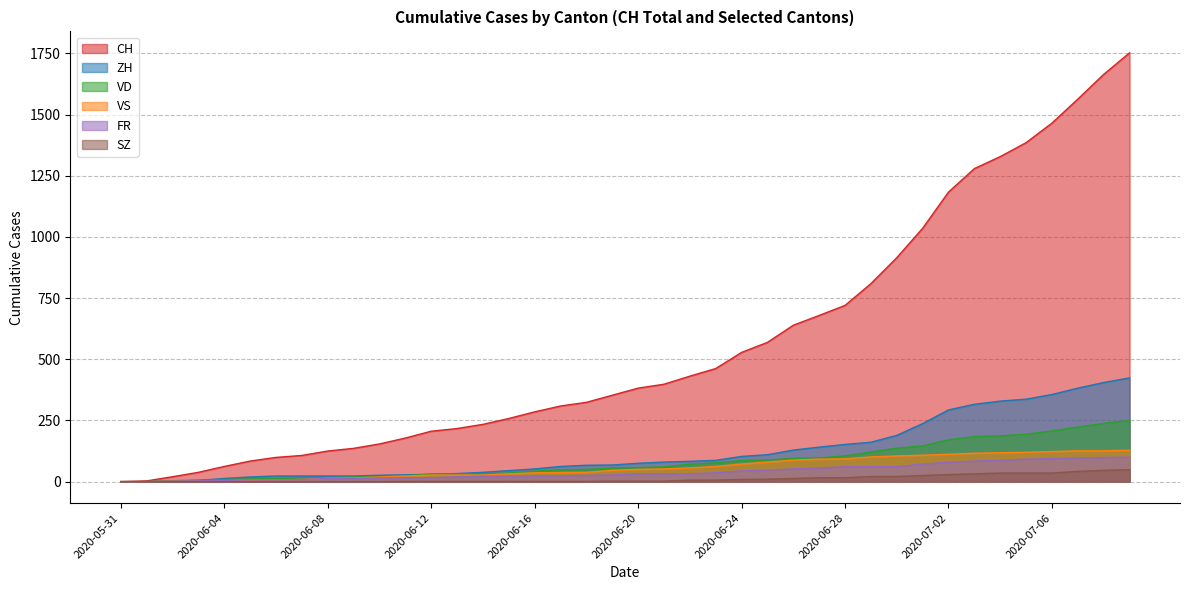

What is the average value of the VS series?

57